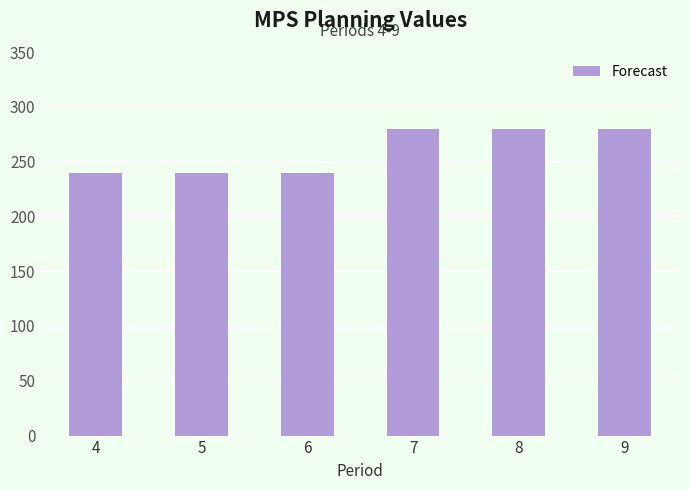

What is the difference between the values at 5 and 9?

40